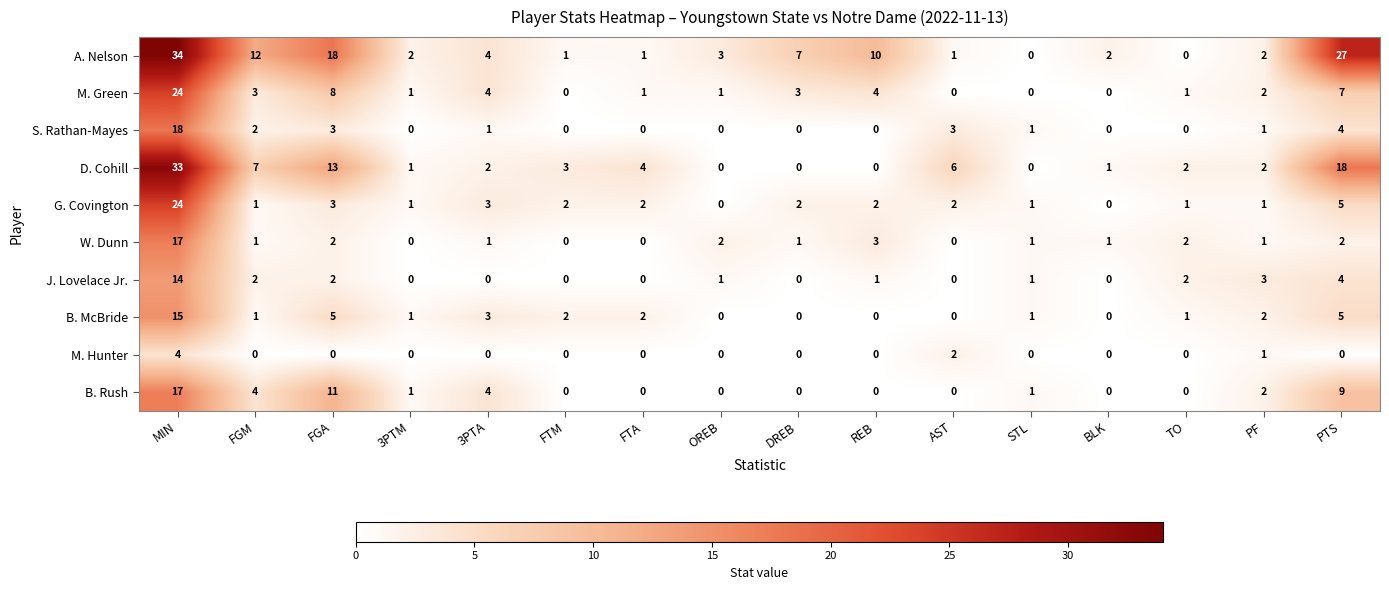

The value of W. Dunn at 3PTA is 1. True or false?

True